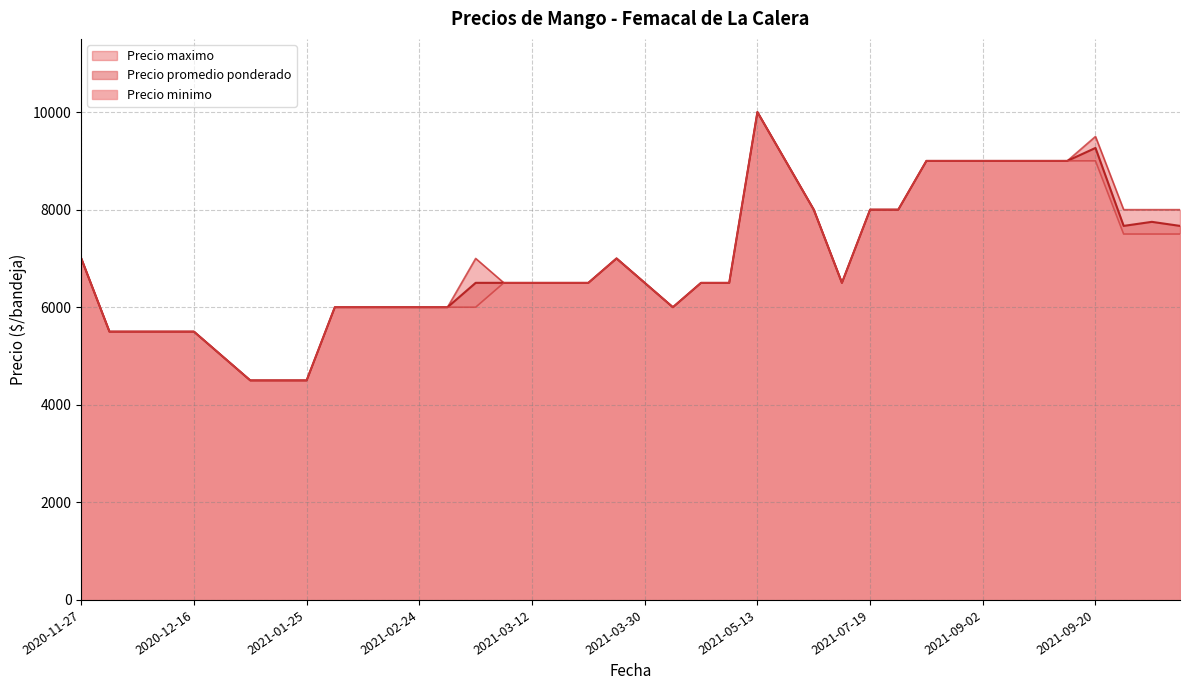

How many data points does each series have?

40